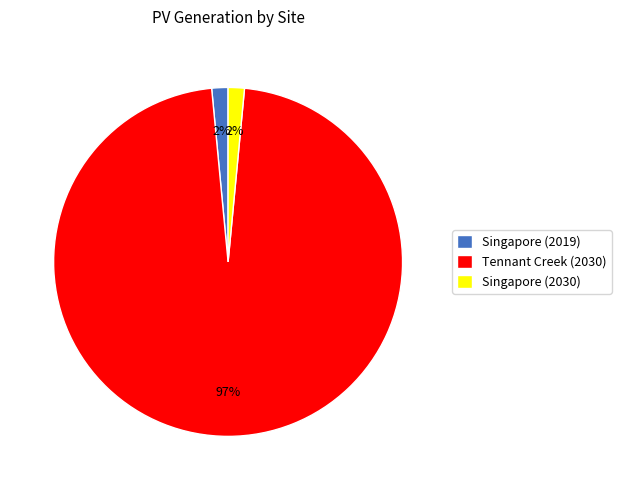

Is it true that Singapore (2019) is 2% of the pie?

True